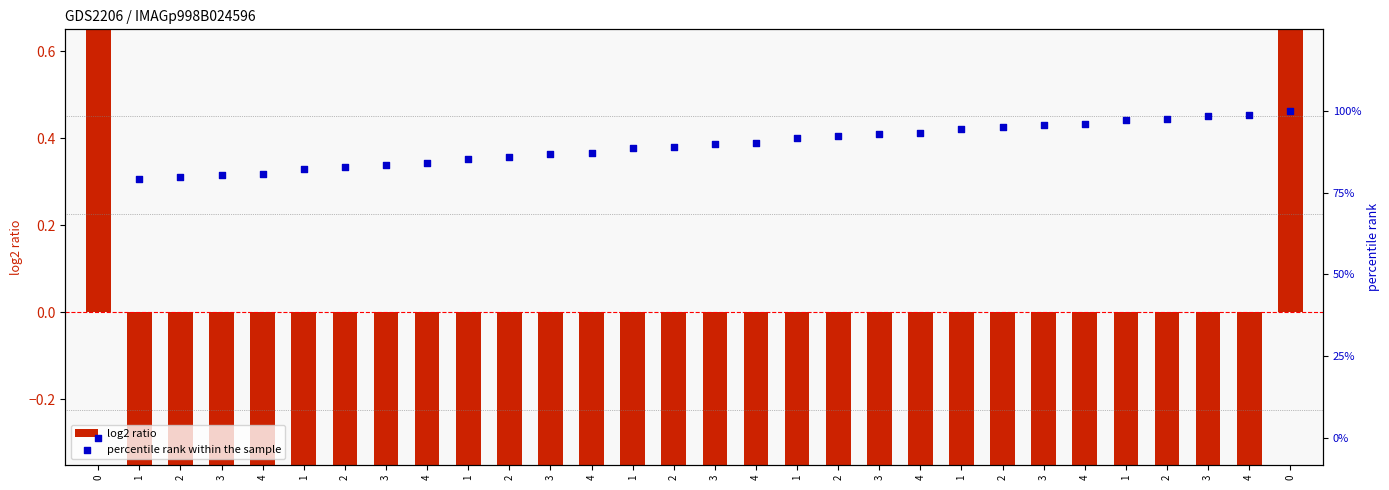

Which series reaches the minimum Y coordinate?

log2 ratio